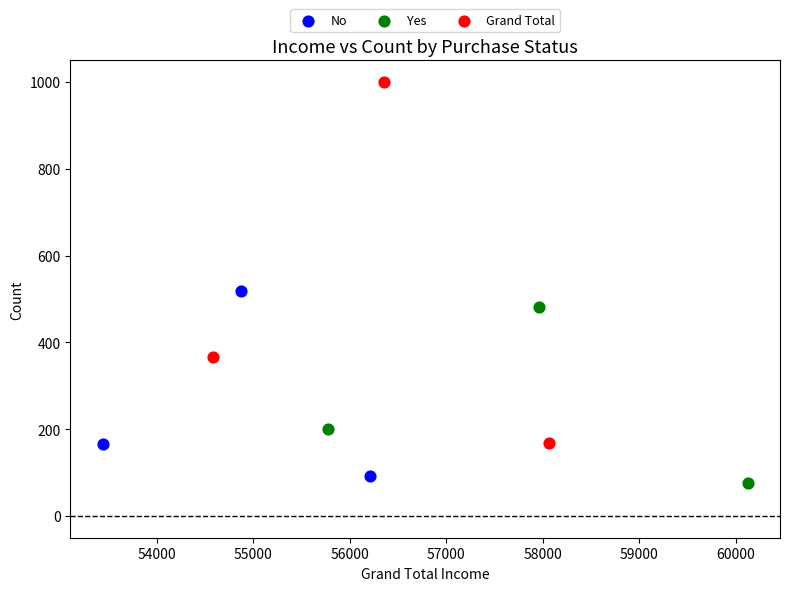

Which series contains the highest Y value?

Grand Total